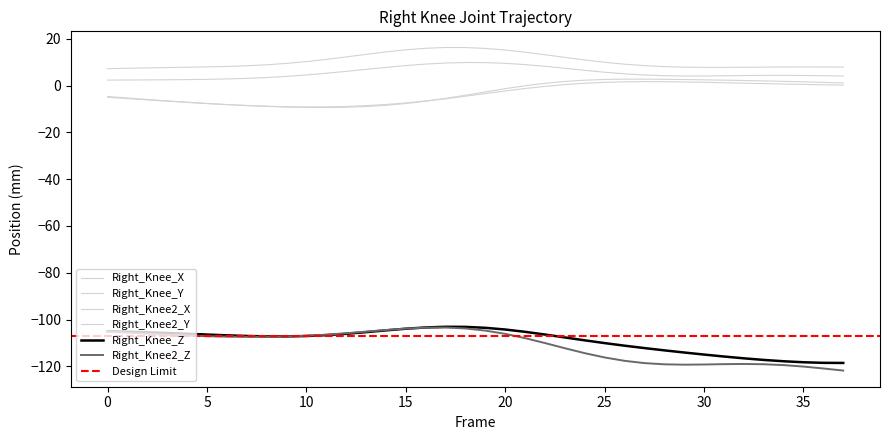

How many lines are shown in the chart?

6